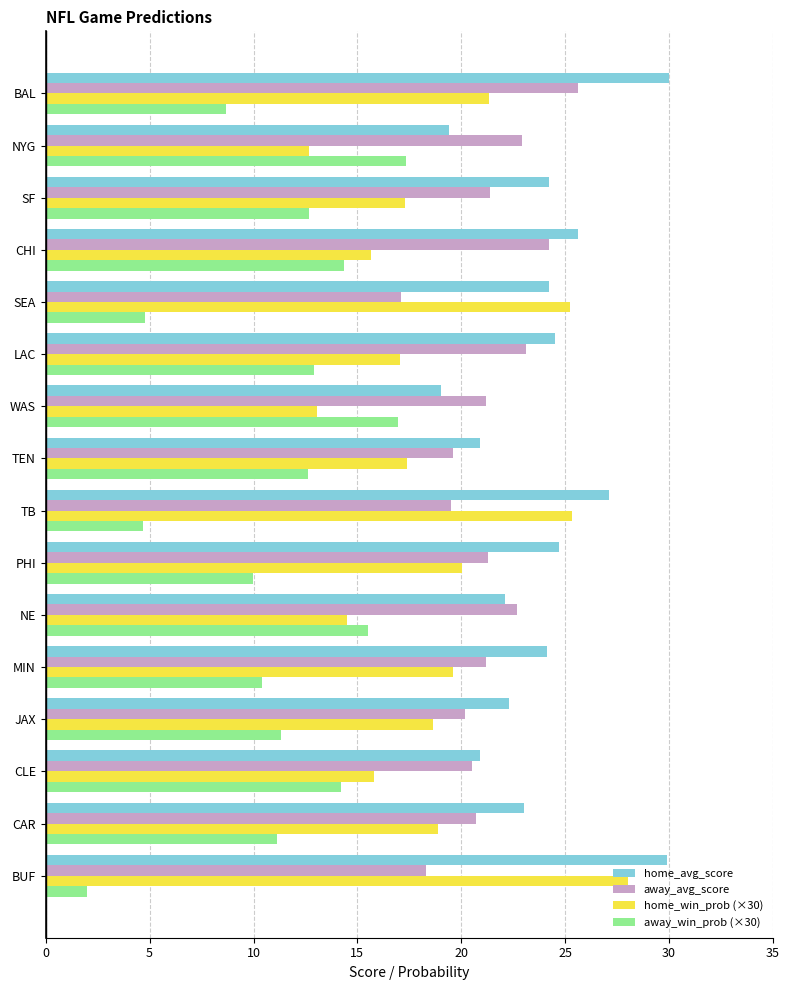

Rank the series by their maximum value, from highest to lowest.

home_avg_score, home_win_prob (×30), away_avg_score, away_win_prob (×30)